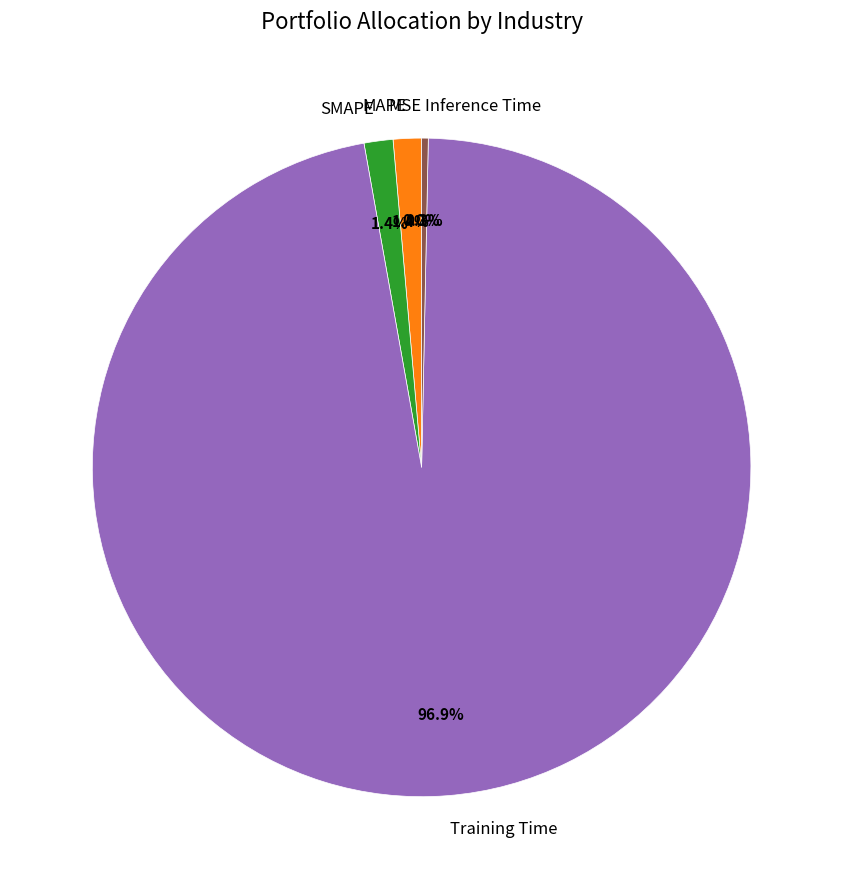

To the nearest percent, what is the difference between the largest and smallest slice percentages?

97%